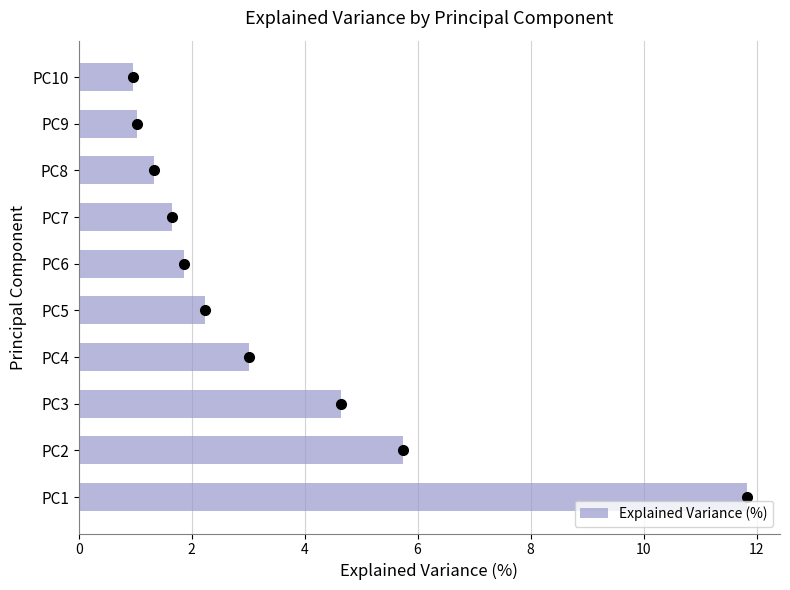

Is it true that the value at PC6 is 1.9?

True